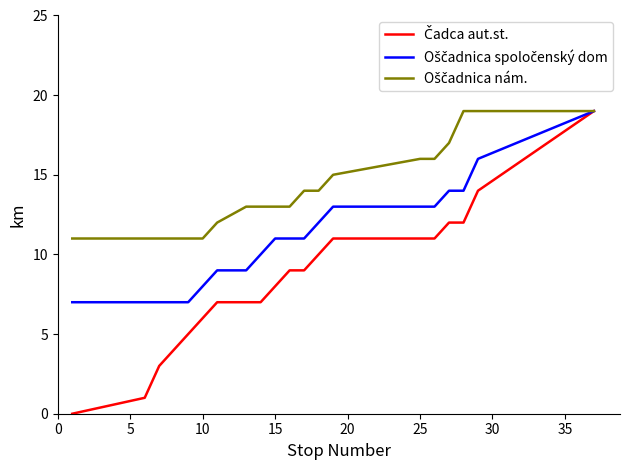

Does the chart have visible grid lines?

No